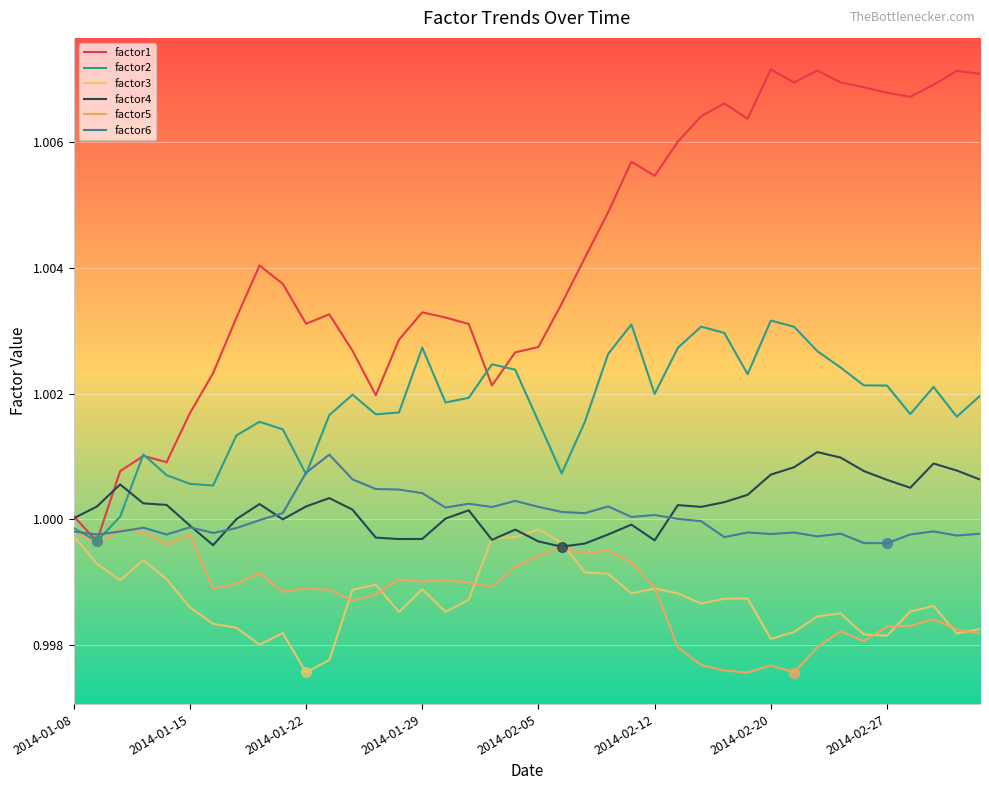

What is the value of the factor5 point at the 36th from the left?

1.0